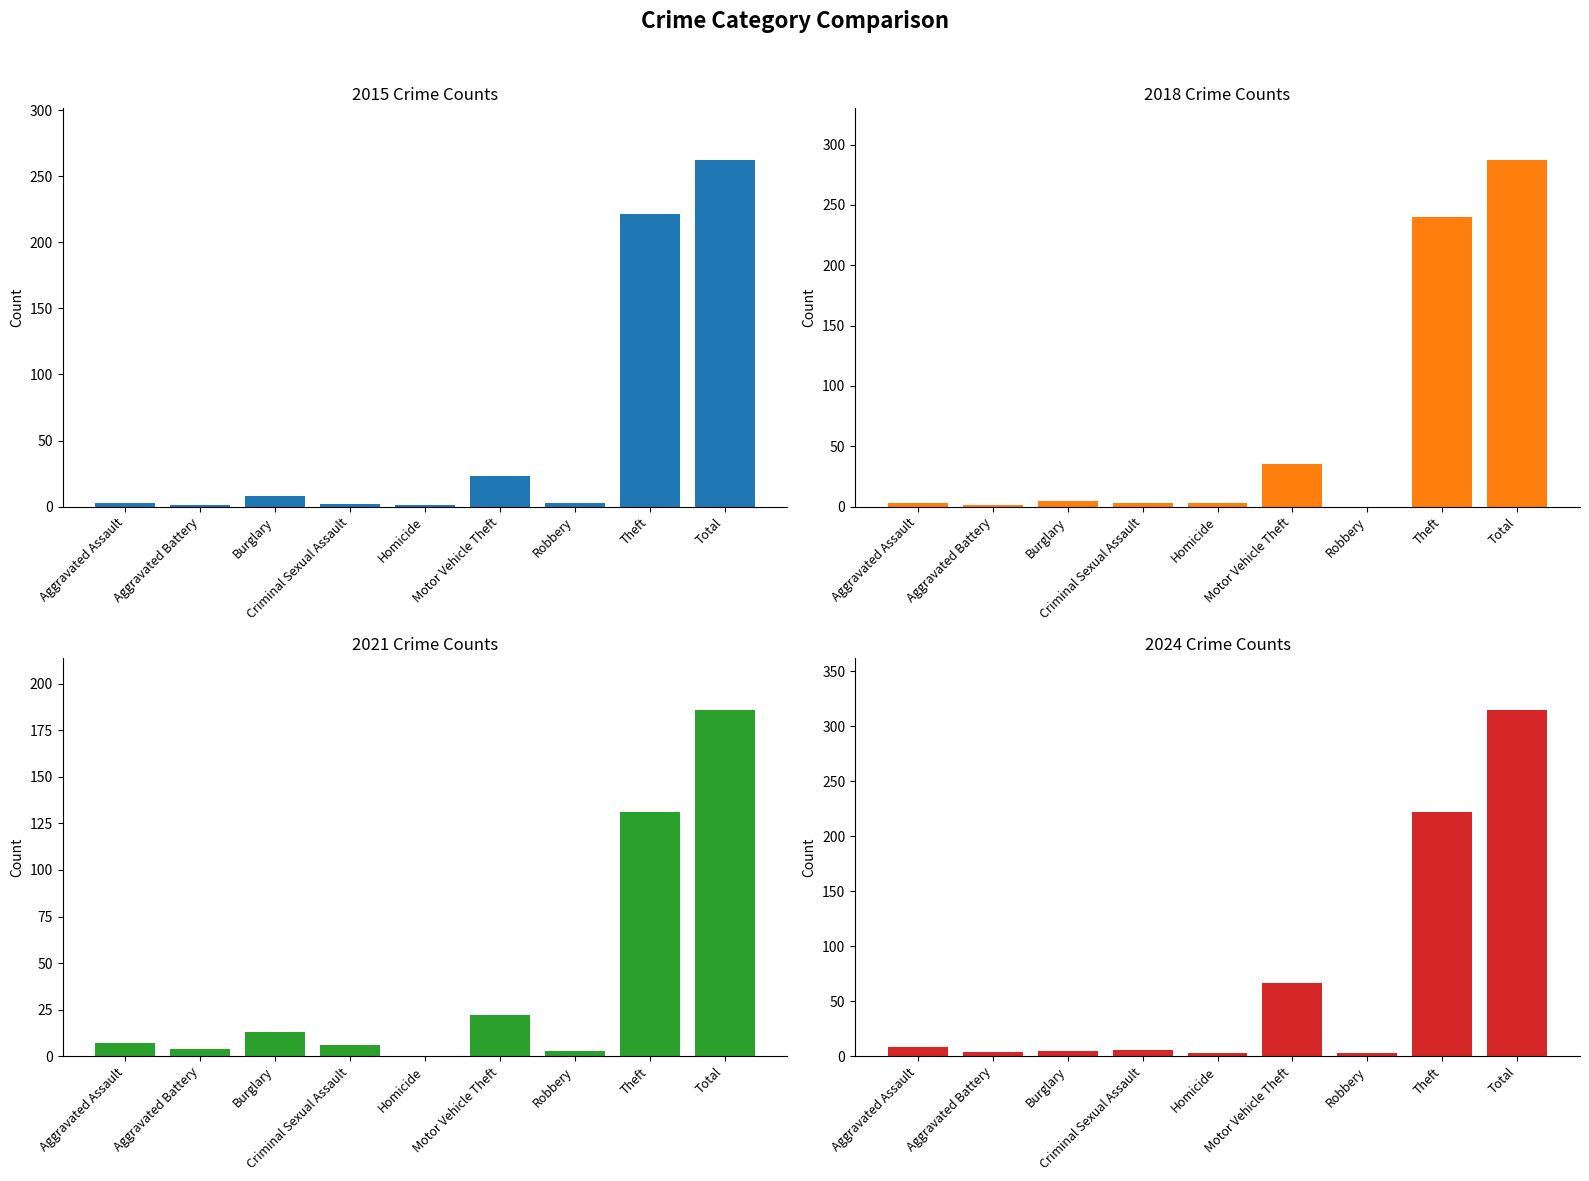

Between Total and Motor Vehicle Theft, which is larger?

Total